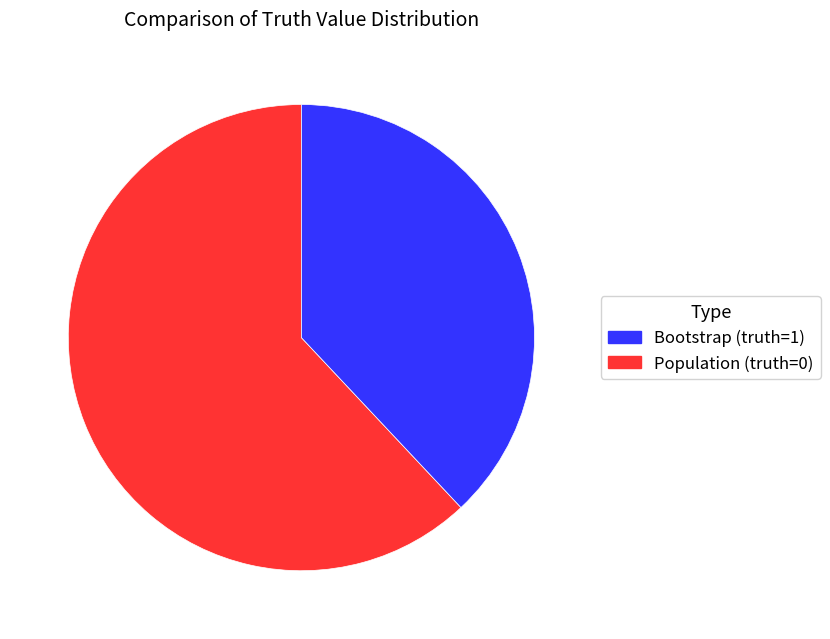

Is there any slice that represents more than half of the pie?

Yes